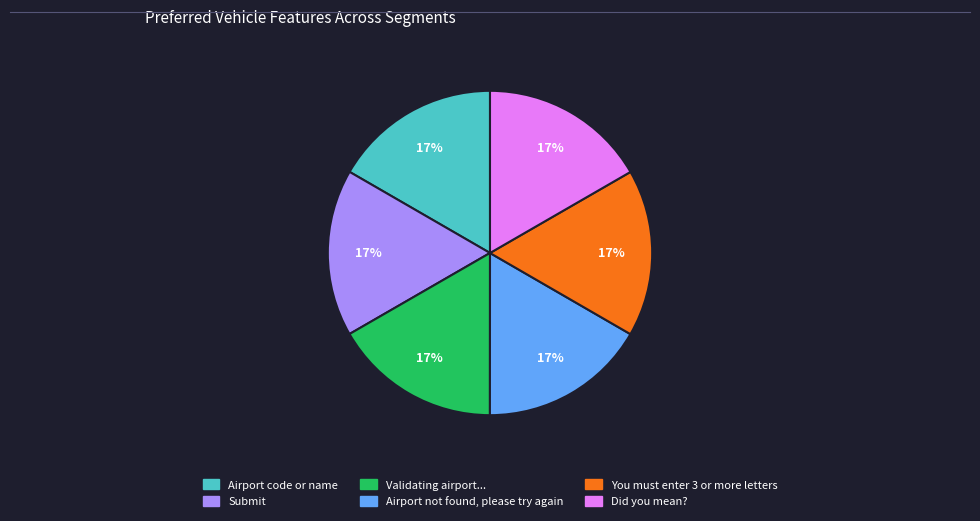

How many slices are in this pie chart?

6